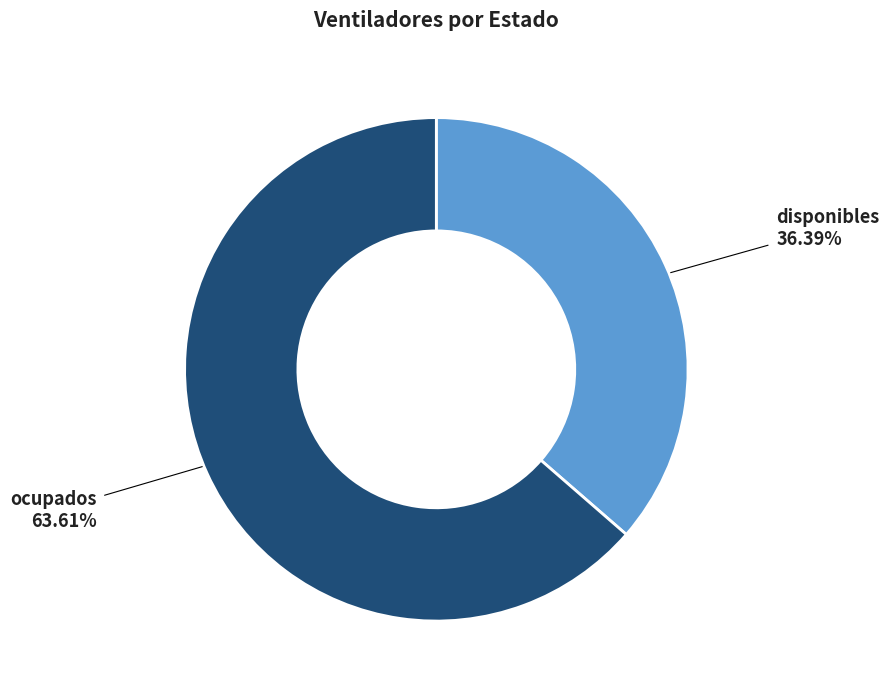

Is there any slice that represents more than half of the pie?

Yes